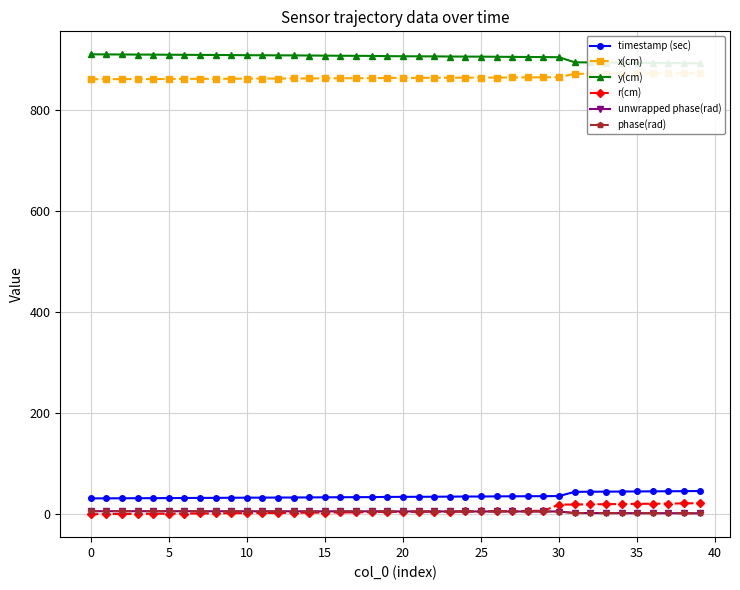

The r(cm) series shows 4.6 at 19. True or false?

True